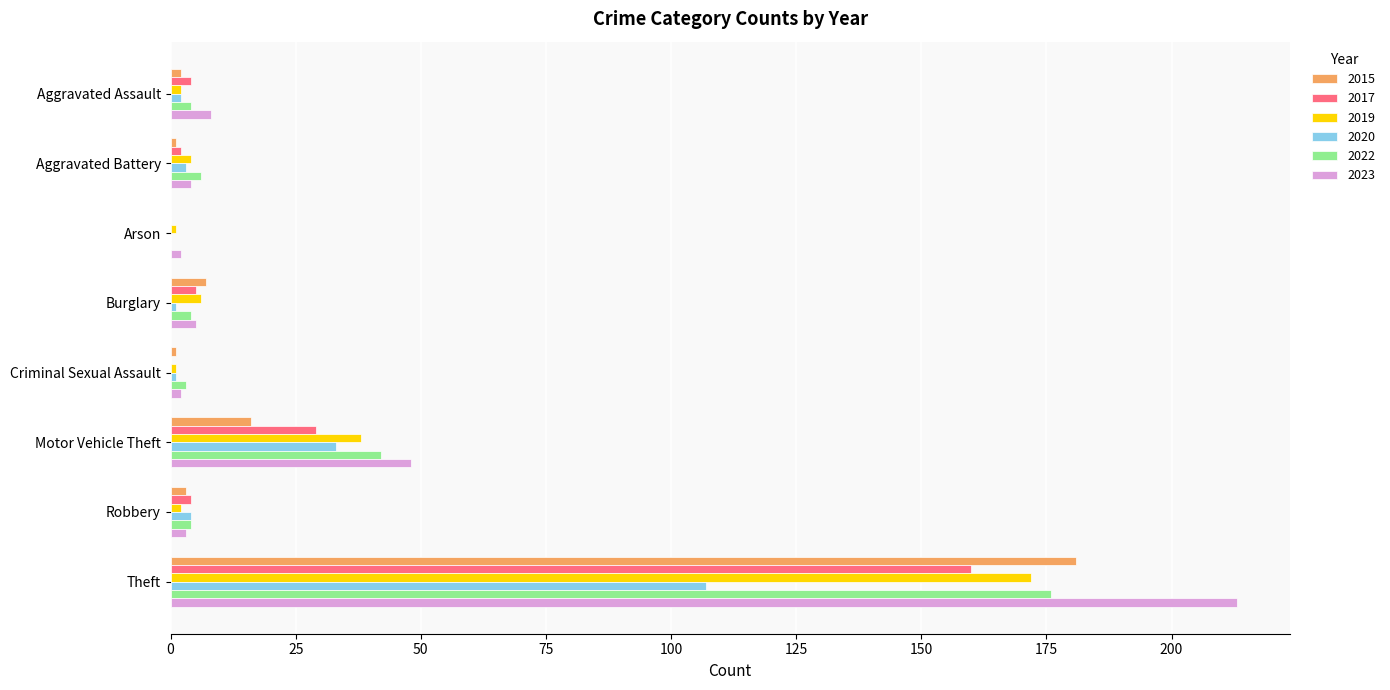

The 2023 series shows 213 at Theft. True or false?

True